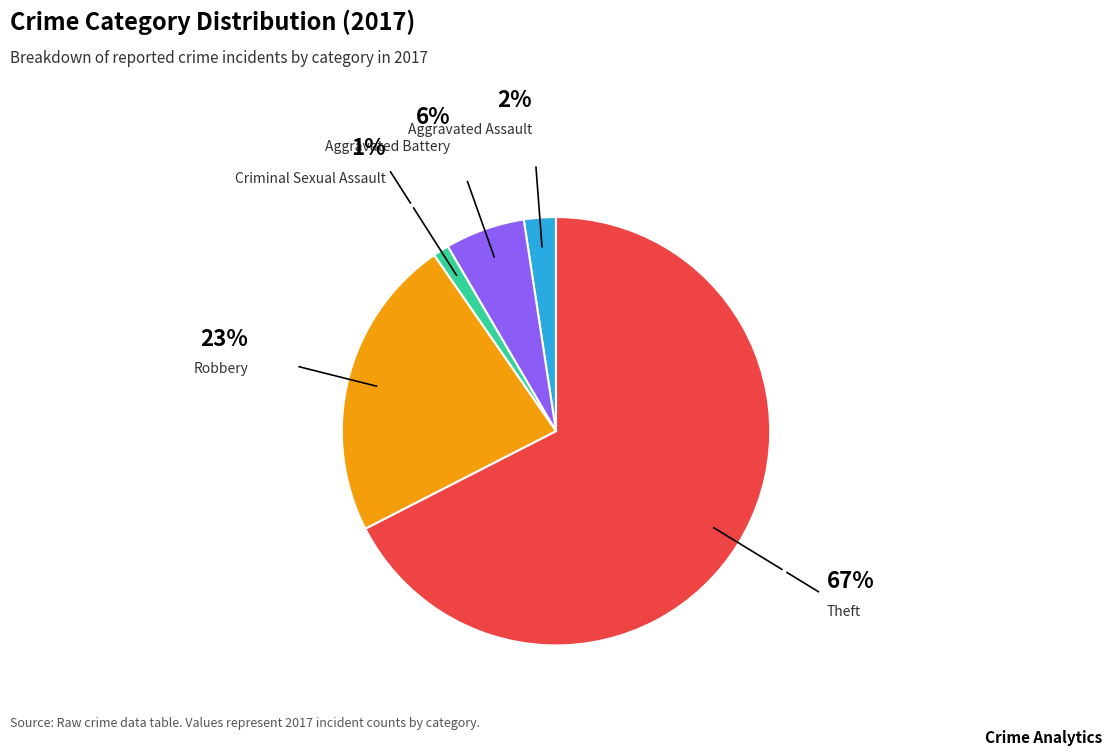

What is the ratio of the value at Aggravated Assault to the value at Aggravated Battery?

0.4